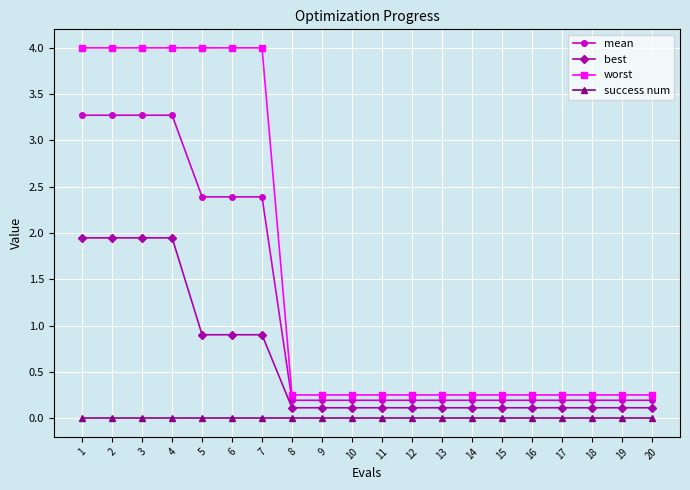

The success num series shows 0.0 at 3. True or false?

True